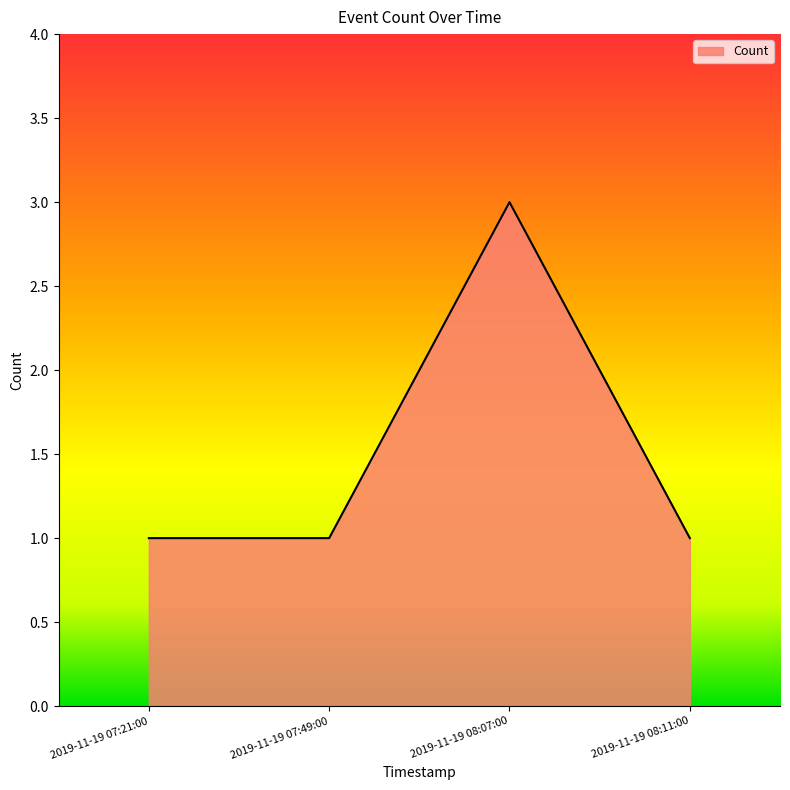

True or false: the data has more than 2 interior local peaks.

False